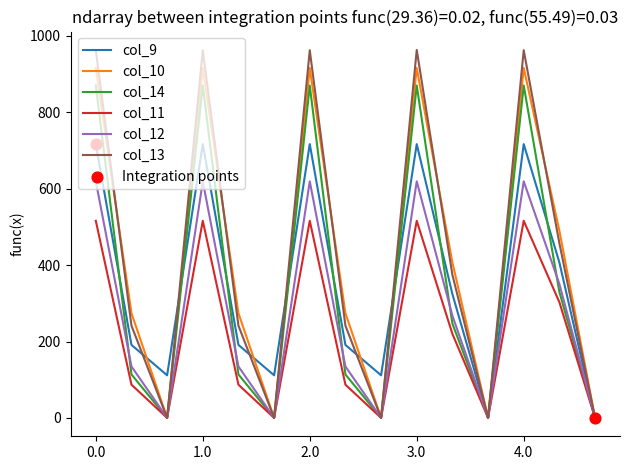

What is the maximum value shown in the chart?

963.4